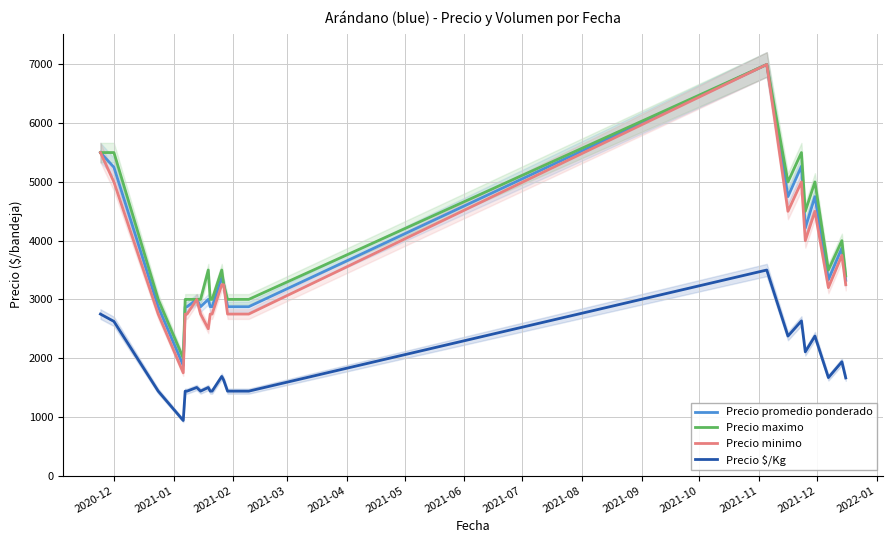

True or false: Precio $/Kg and Precio maximo cross at least once.

False